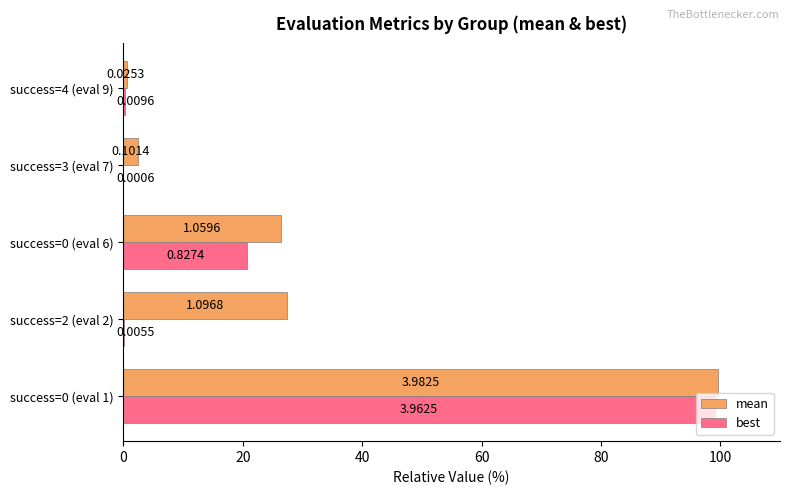

What is the sum of the best values at success=3 (eval 7) and success=0 (eval 6)?

20.7